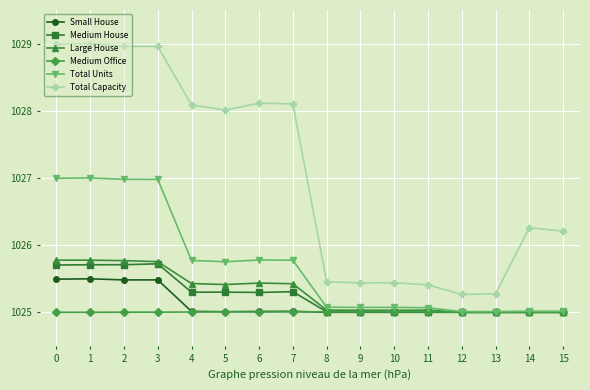

What is the average value of the Large House series?

1025.3